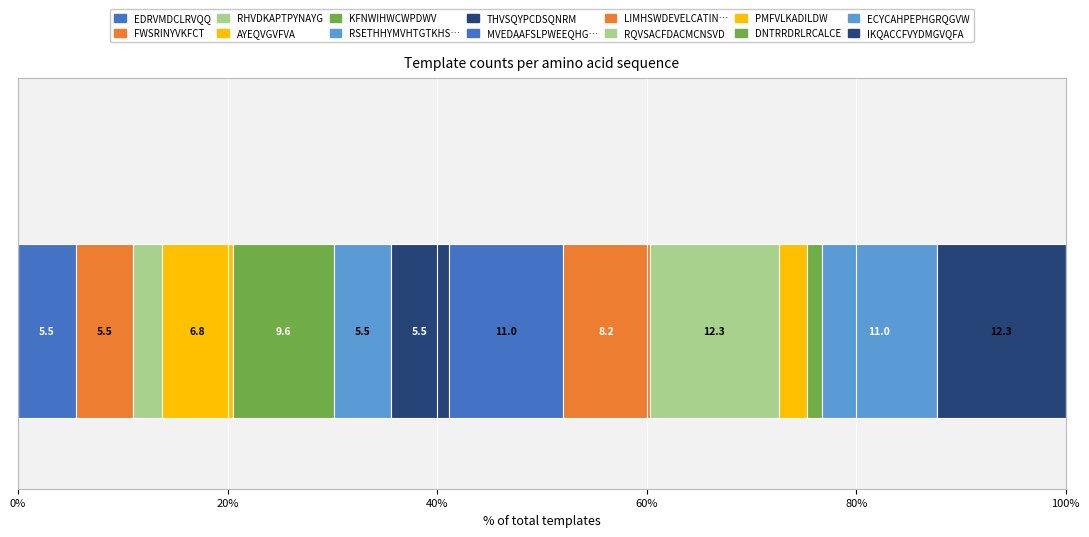

How many distinct data groups are displayed?

14